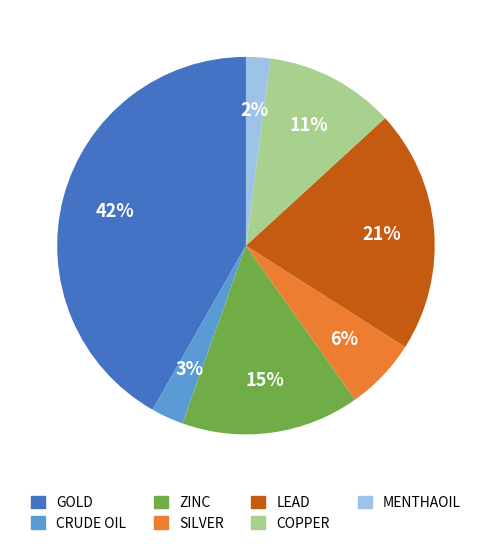

What is the smallest slice in the pie chart?

MENTHAOIL